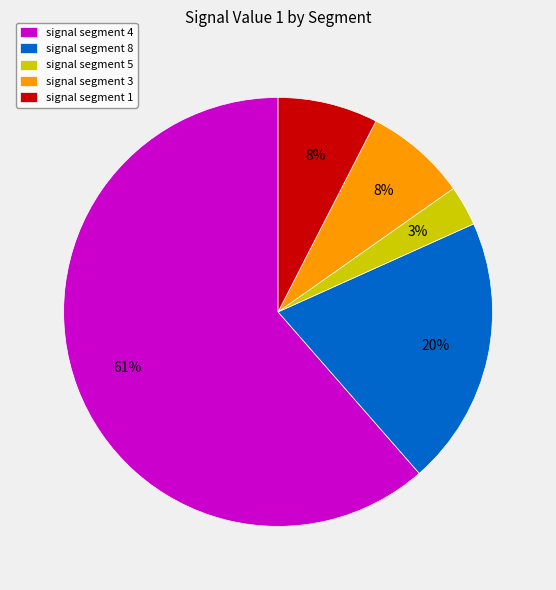

Is it true that signal segment 5 is 3% of the pie?

True